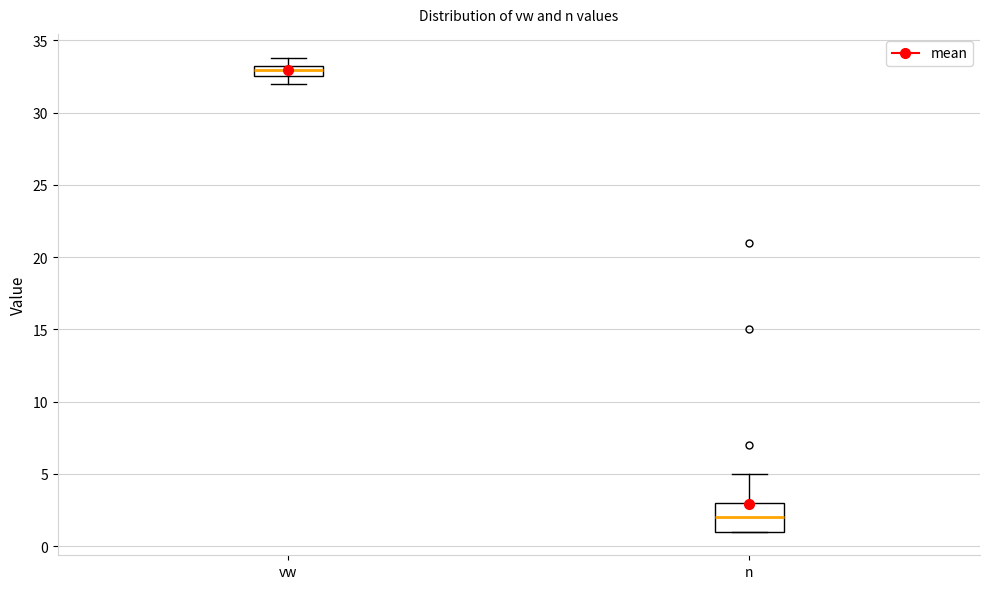

Which box's median line is the highest?

vw